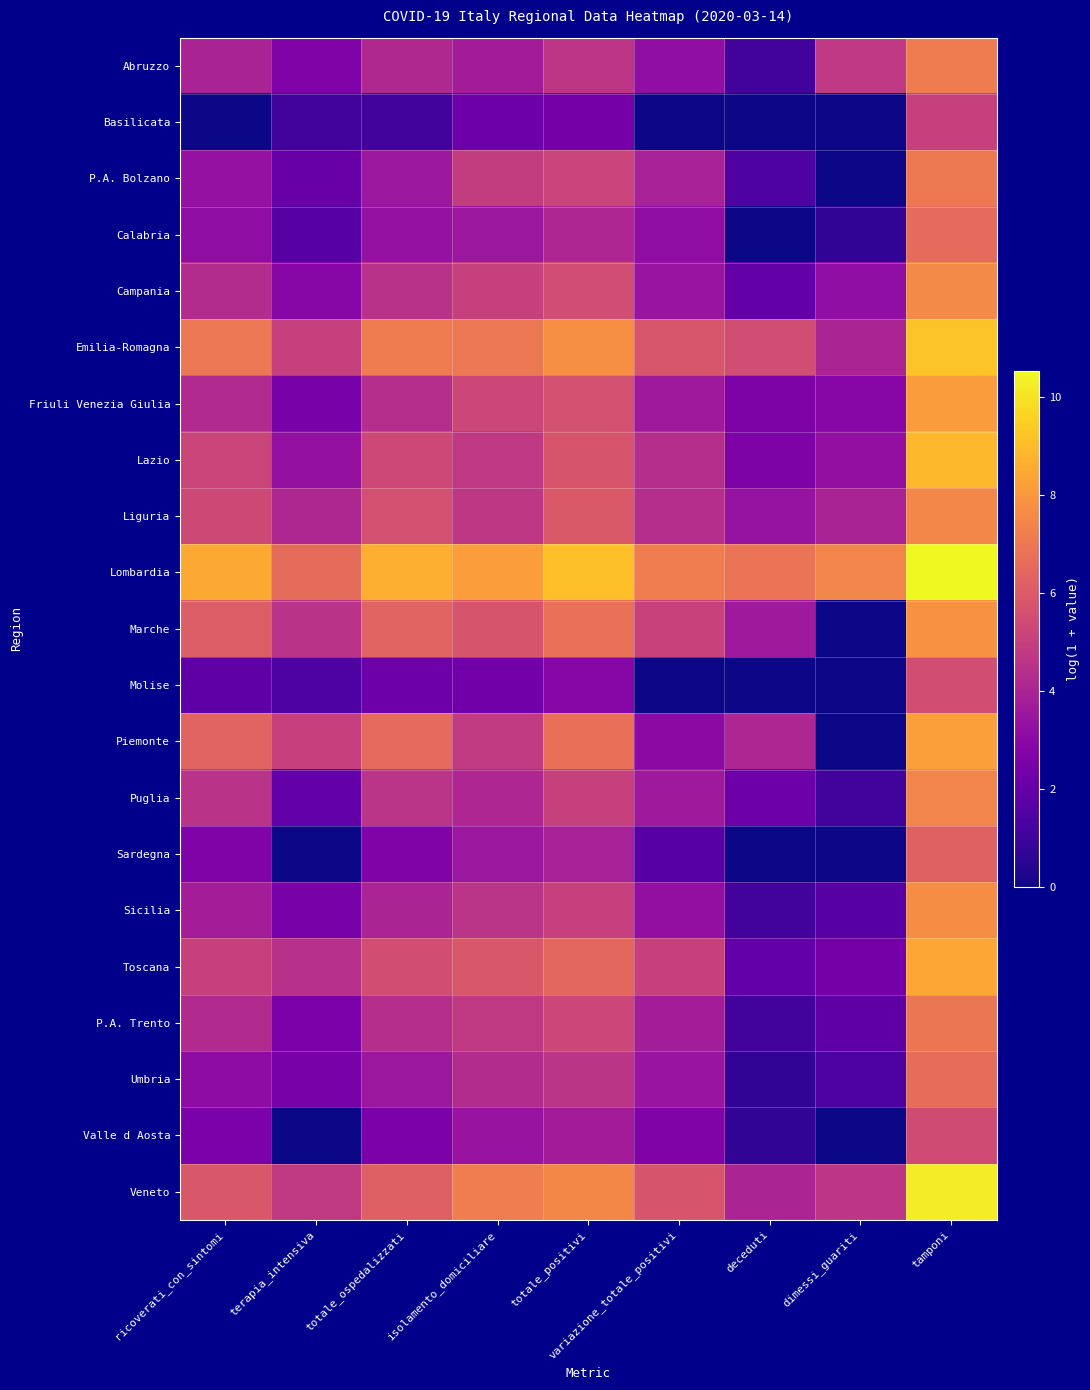

At totale_positivi, list the series in order from largest to smallest.

Lombardia, Emilia-Romagna, Veneto, Marche, Piemonte, Toscana, Liguria, Lazio, Friuli Venezia Giulia, Campania, P.A. Trento, P.A. Bolzano, Puglia, Sicilia, Abruzzo, Umbria, Calabria, Sardegna, Valle d Aosta, Molise, Basilicata